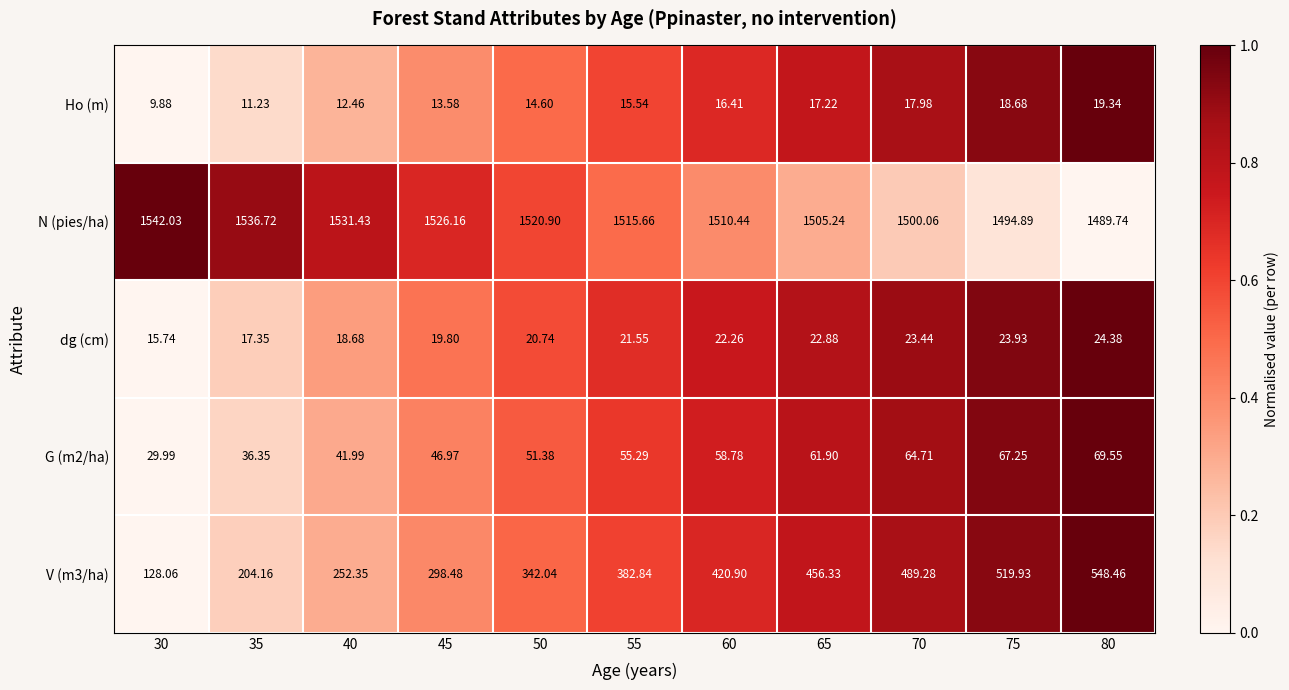

Which series has the largest total across all categories?

N (pies/ha)